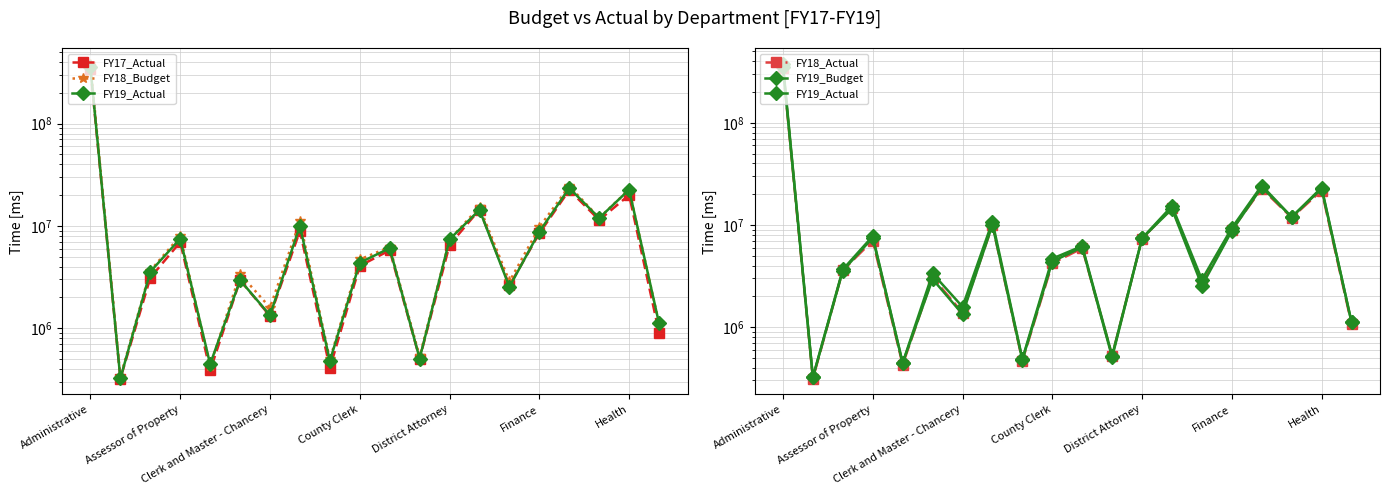

What are all the series names shown in the legend?

FY17_Actual, FY18_Budget, FY19_Actual, FY18_Actual, FY19_Budget